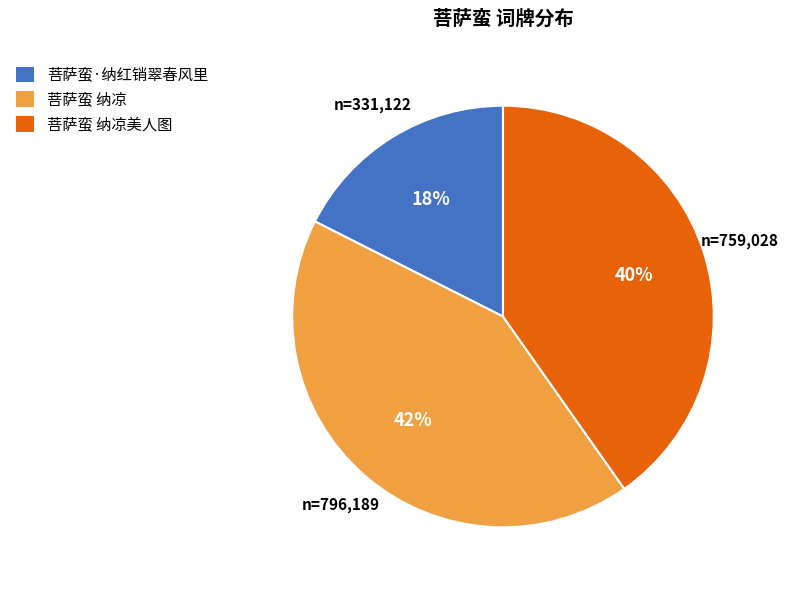

How many segments does this pie chart have?

3